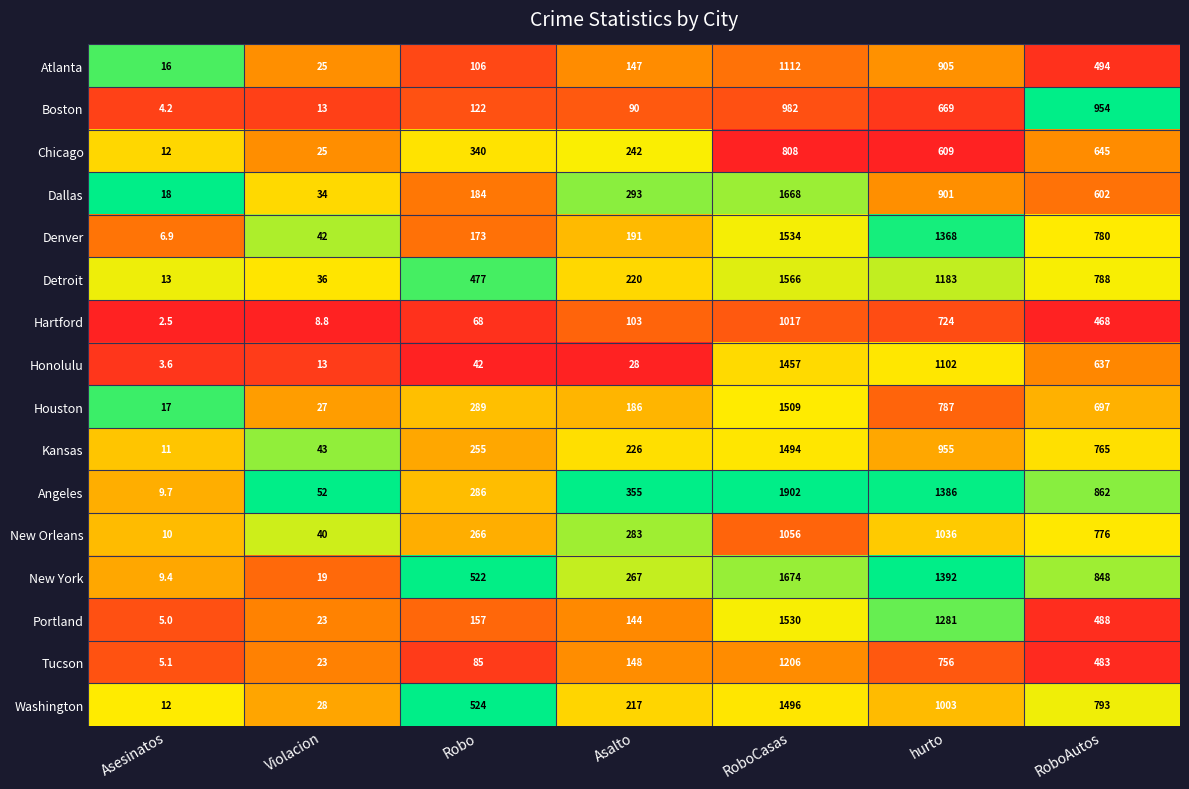

What is the spread (max minus min) of values at hurto?

783.0